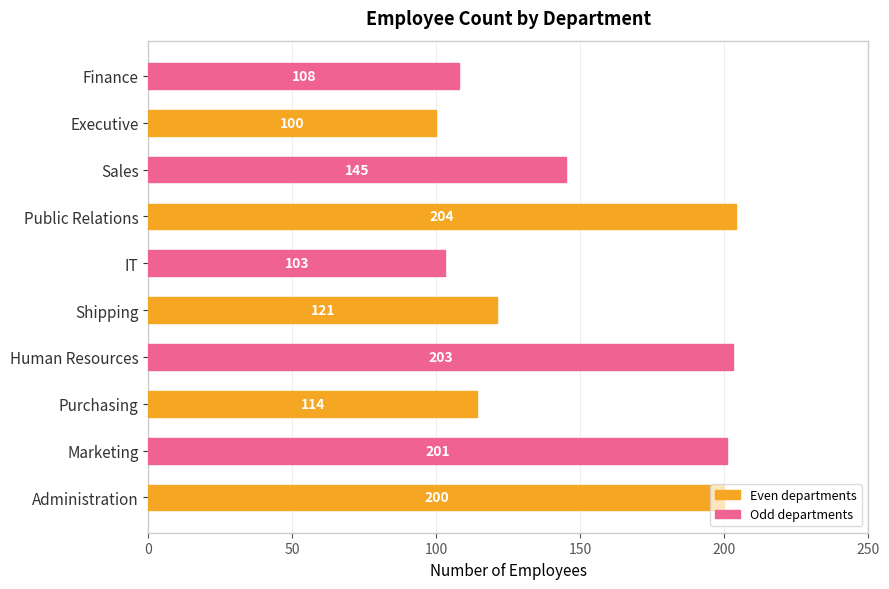

How many series are shown in this chart?

1